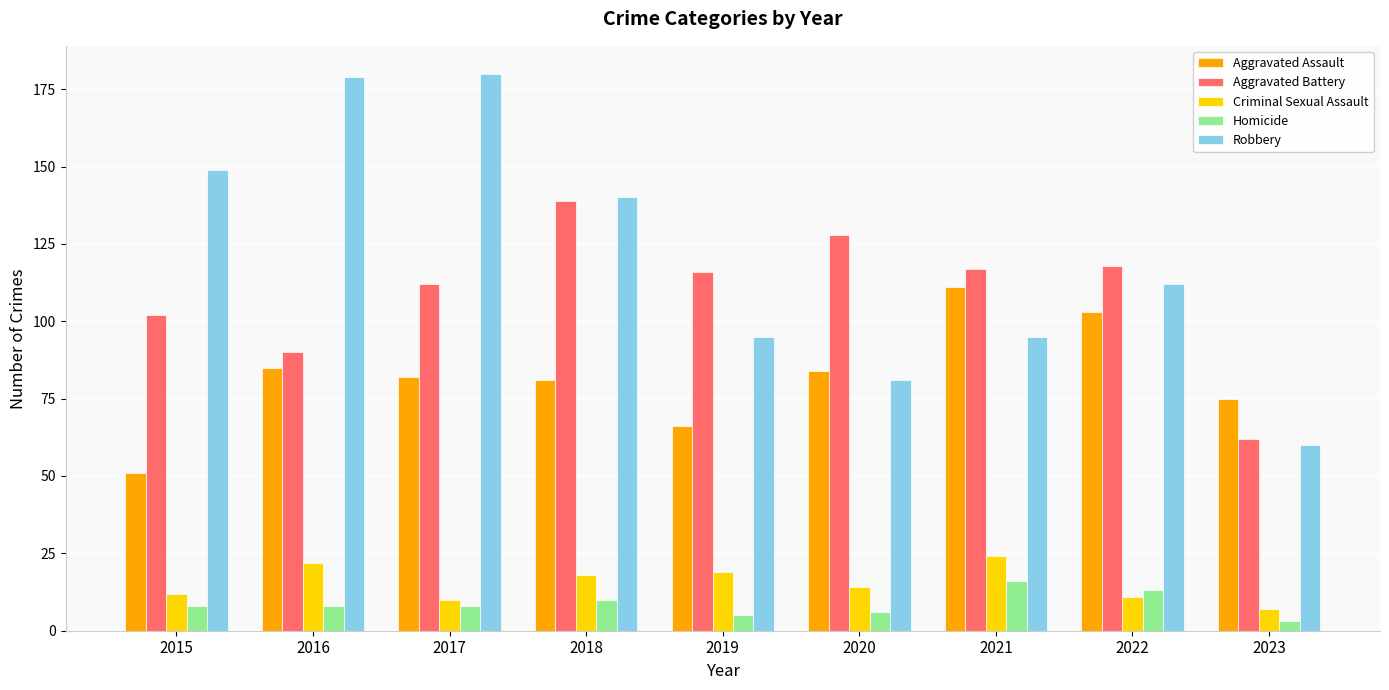

At which label is Robbery closest to 120?

2022